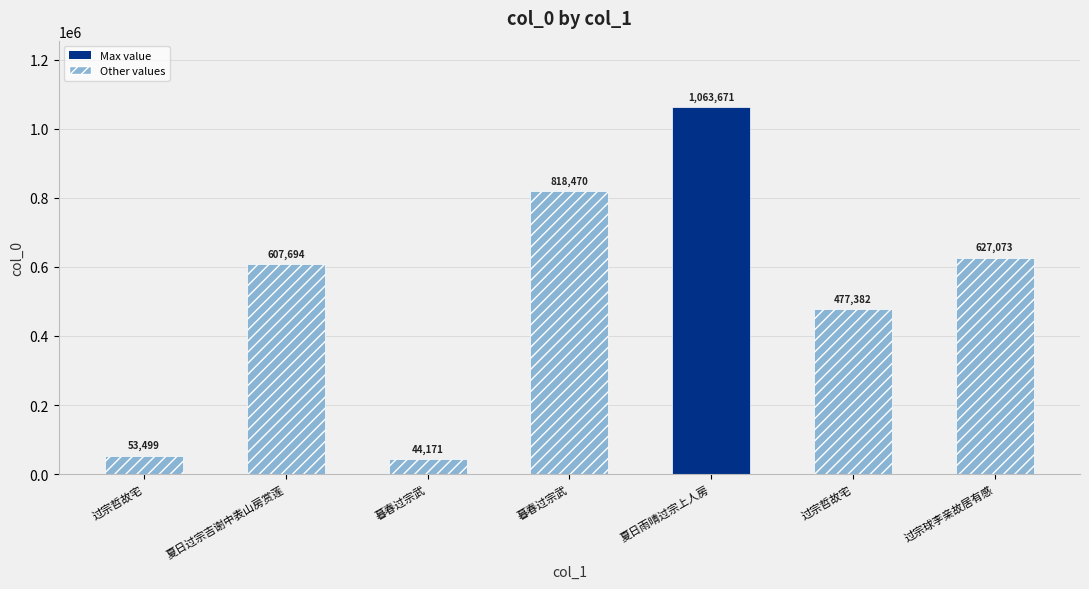

Does the chart contain any negative values?

No